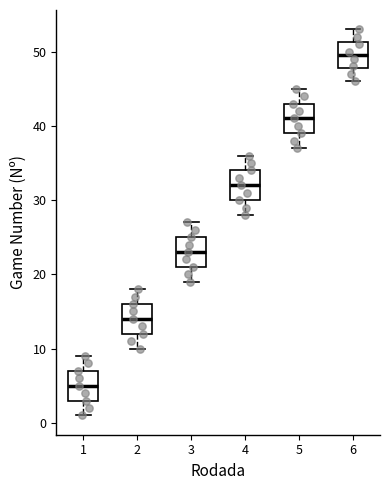

Where does the median line of the box at x = 4 sit on the y-axis? The values are not printed on the chart, so give them approximately, as read against the axis.

32